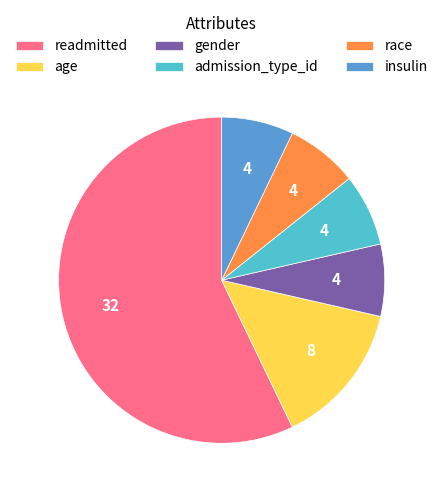

True or false: gender accounts for 7% of the total.

True